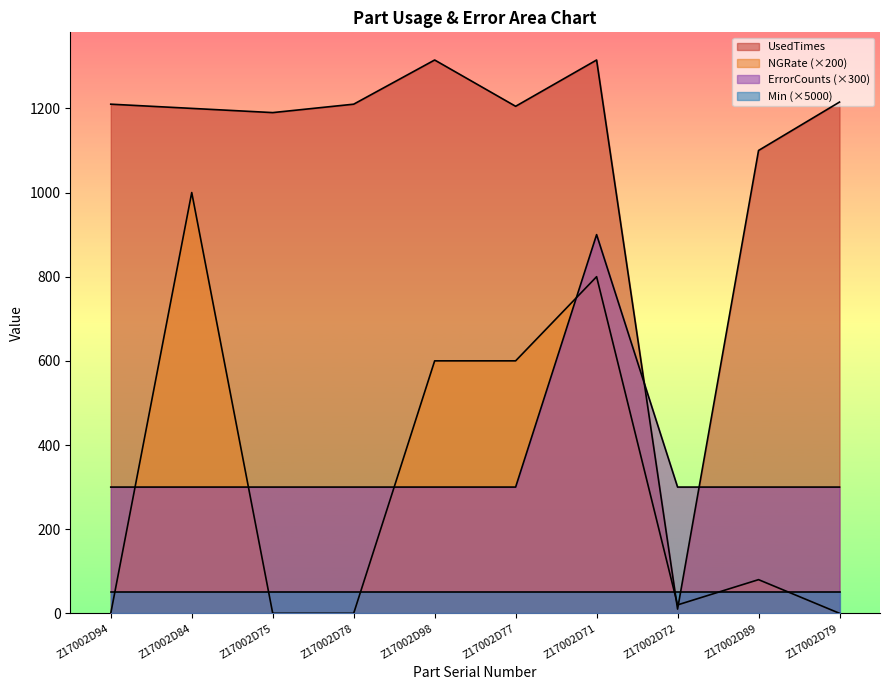

At which category does UsedTimes reach its first local valley?

Z17002D75